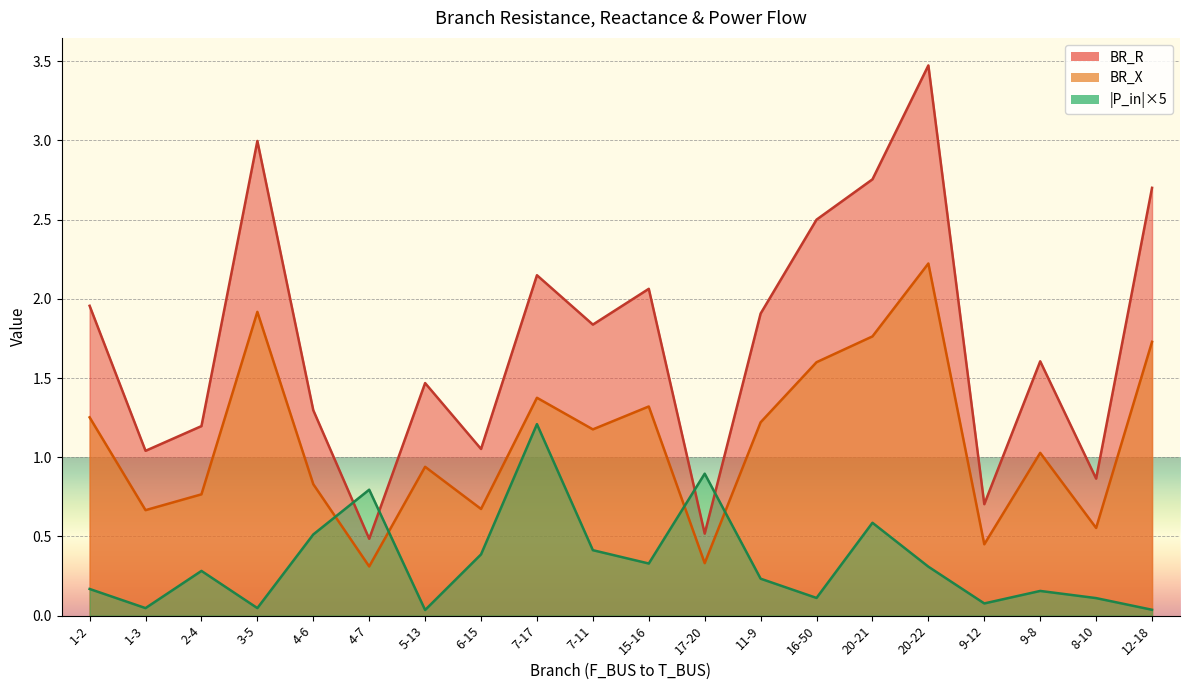

Which series has the largest total across all categories?

BR_R